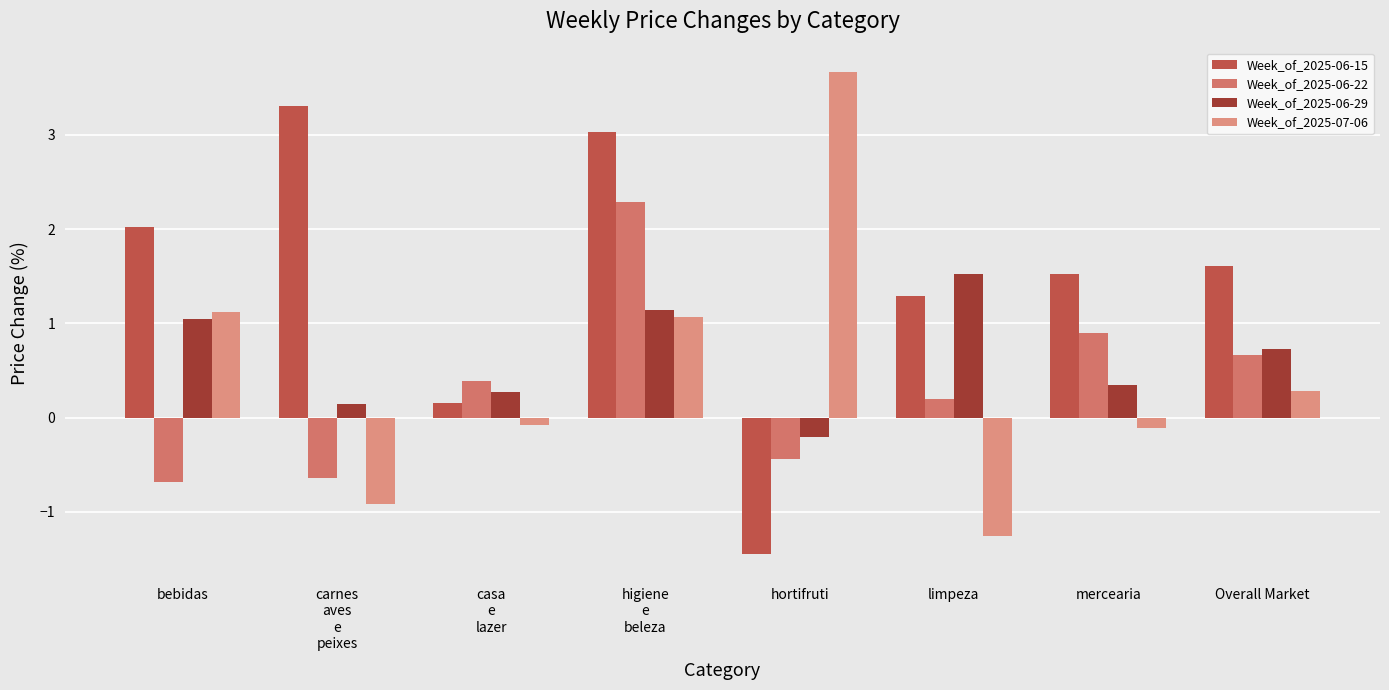

At which category is the sum across all series the highest?

higiene
e
beleza